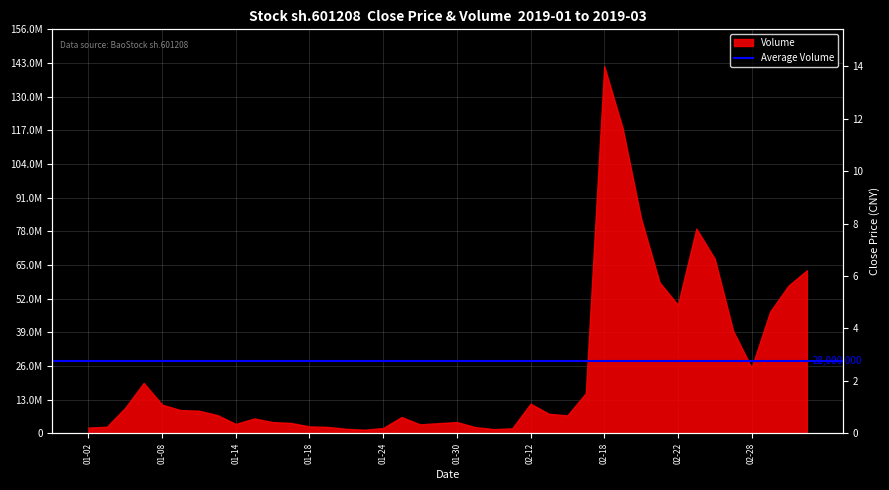

List the labels in order of value, smallest first.

2019-01-02, 2019-01-29, 2019-01-31, 2019-01-03, 2019-01-30, 2019-02-01, 2019-01-28, 2019-02-11, 2019-01-25, 2019-01-04, 2019-01-17, 2019-01-18, 2019-01-21, 2019-01-22, 2019-01-23, 2019-01-24, 2019-01-14, 2019-01-09, 2019-01-11, 2019-01-08, 2019-01-10, 2019-01-16, 2019-01-15, 2019-01-07, 2019-02-12, 2019-02-13, 2019-02-14, 2019-02-27, 2019-02-28, 2019-02-26, 2019-03-01, 2019-02-21, 2019-02-22, 2019-03-04, 2019-02-15, 2019-02-20, 2019-02-25, 2019-03-05, 2019-02-19, 2019-02-18